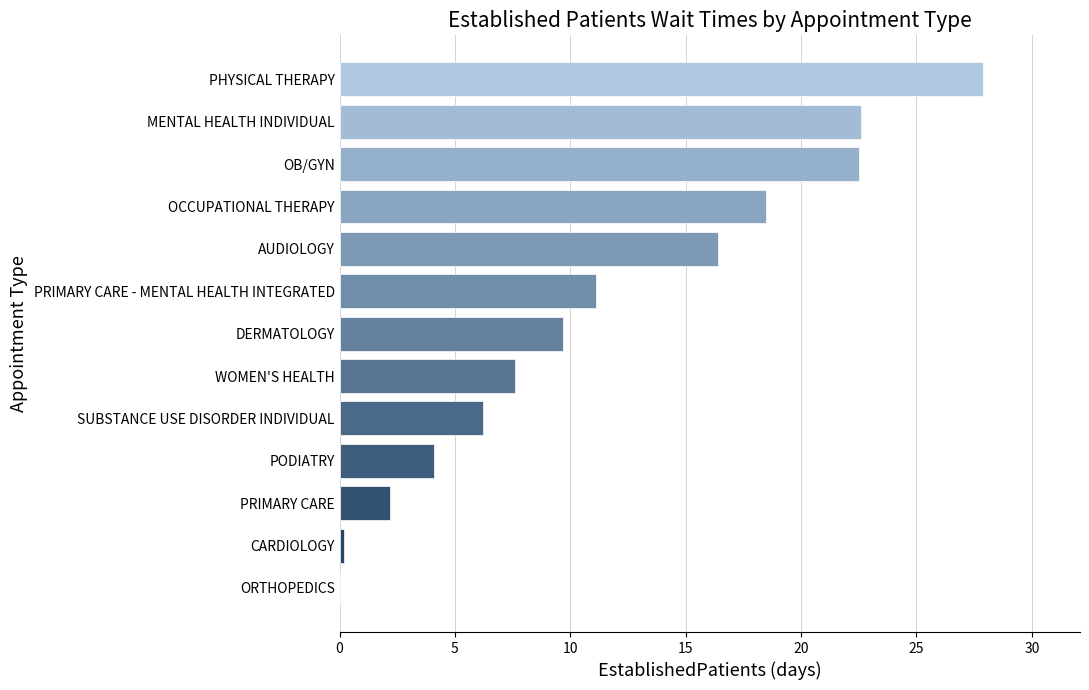

The chart shows a value of 2.8 at PRIMARY CARE - MENTAL HEALTH INTEGRATED. True or false?

False